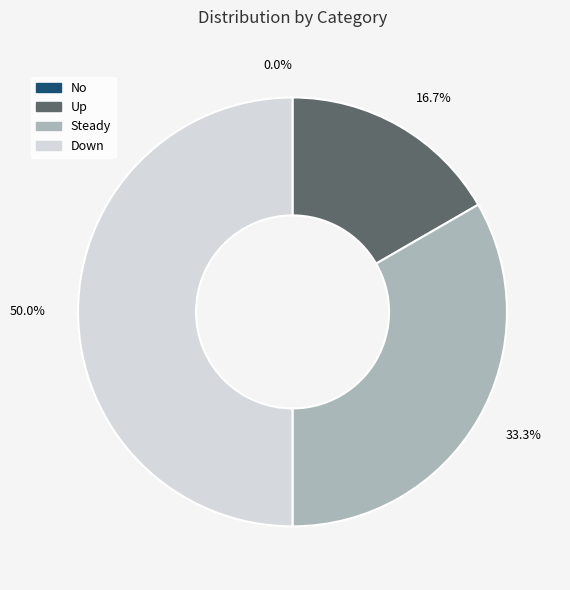

What percentage do Down and Up together represent?

66.7%